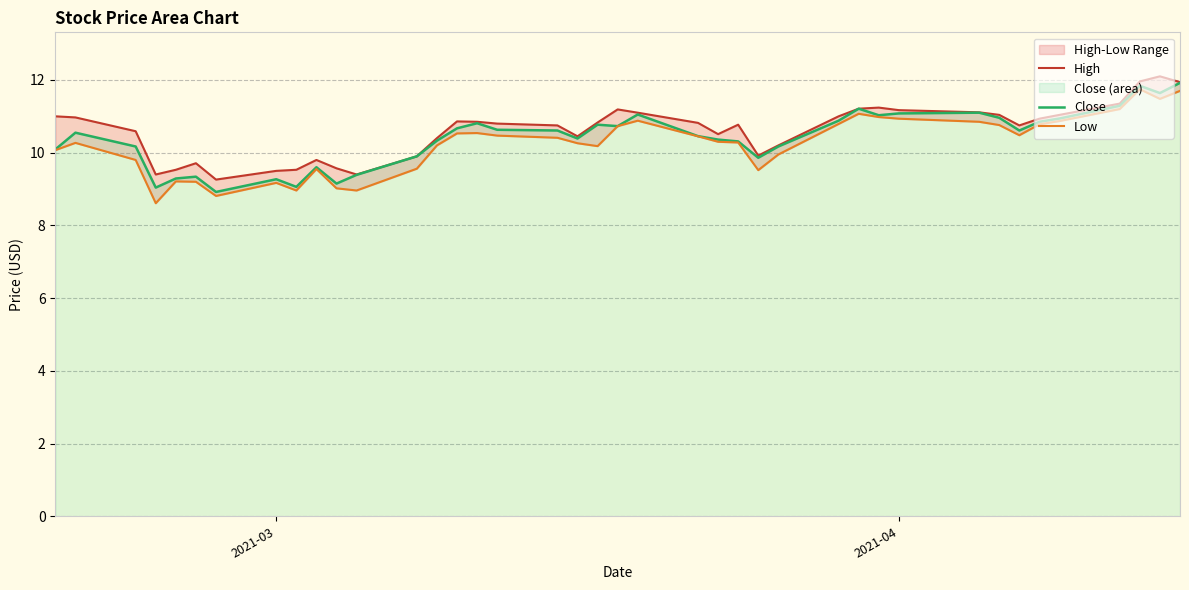

How many categories are shown in the chart?

40